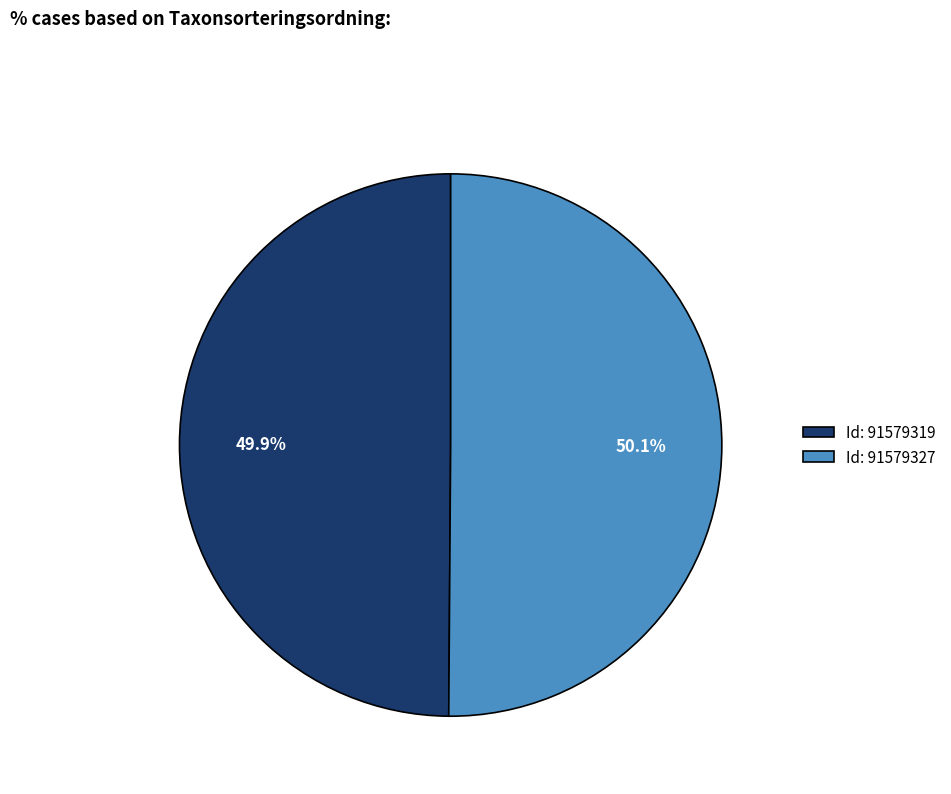

Is there a majority slice in this chart?

Yes